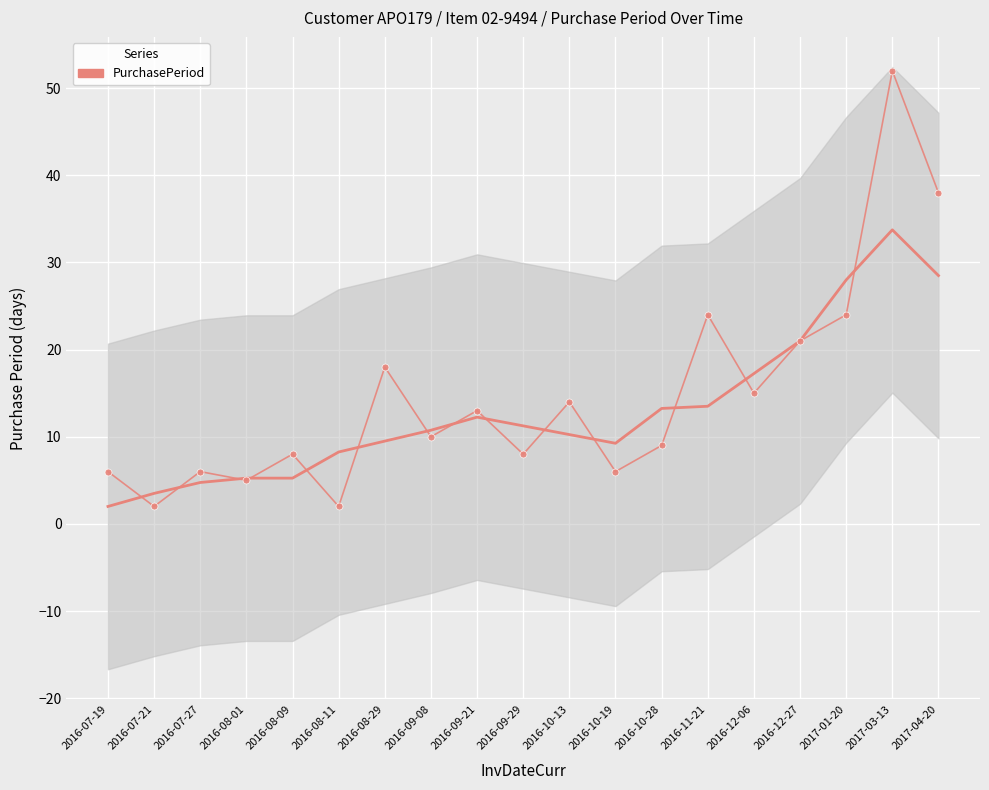

What is the change in value from 2016-07-27 to 2016-08-01?

-1